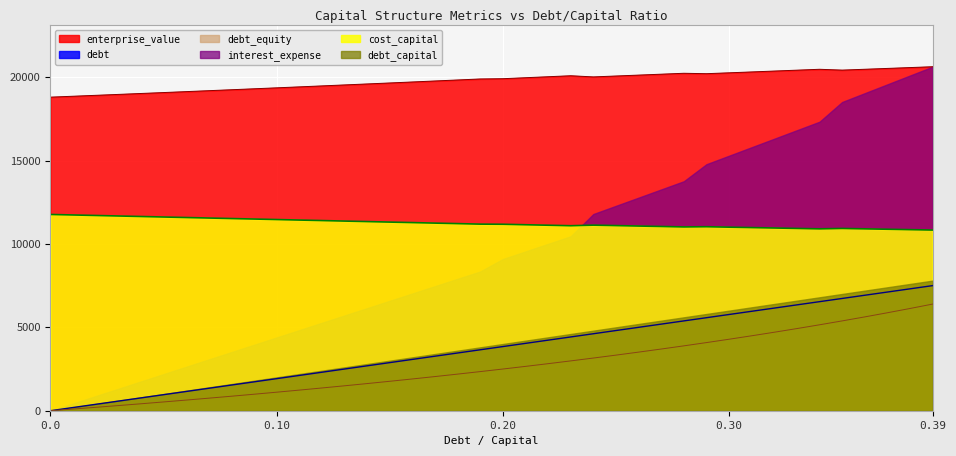

True or false: debt_capital and cost_capital cross at least once.

False